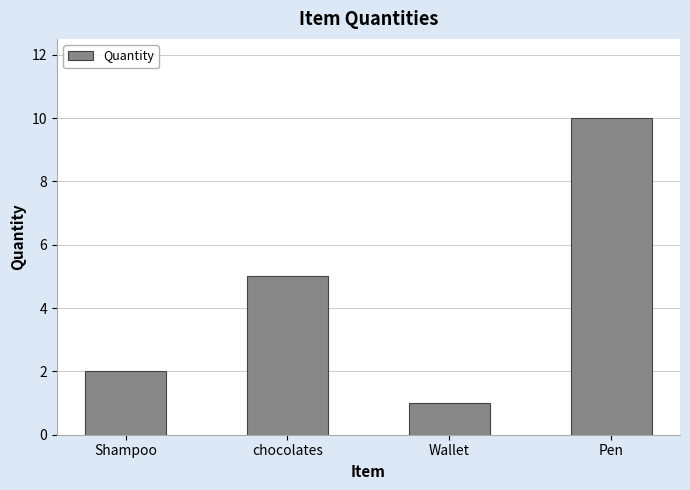

What position from the left is Wallet?

3